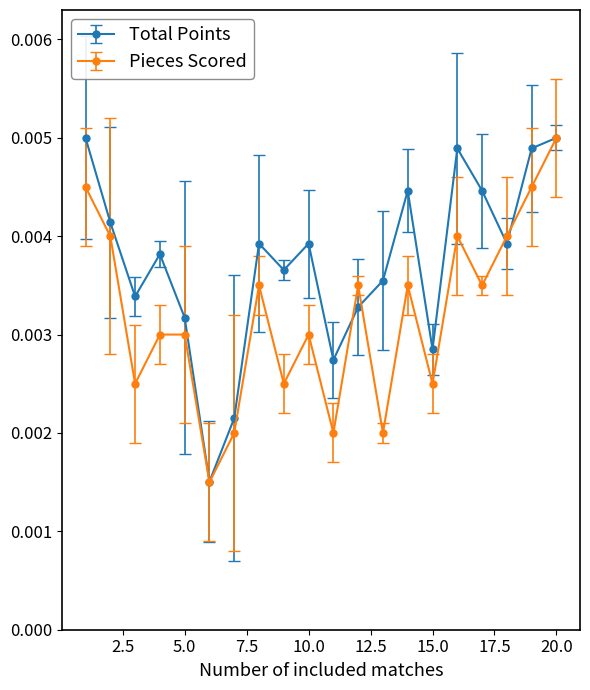

Does the chart display data point markers on the line(s)?

Yes